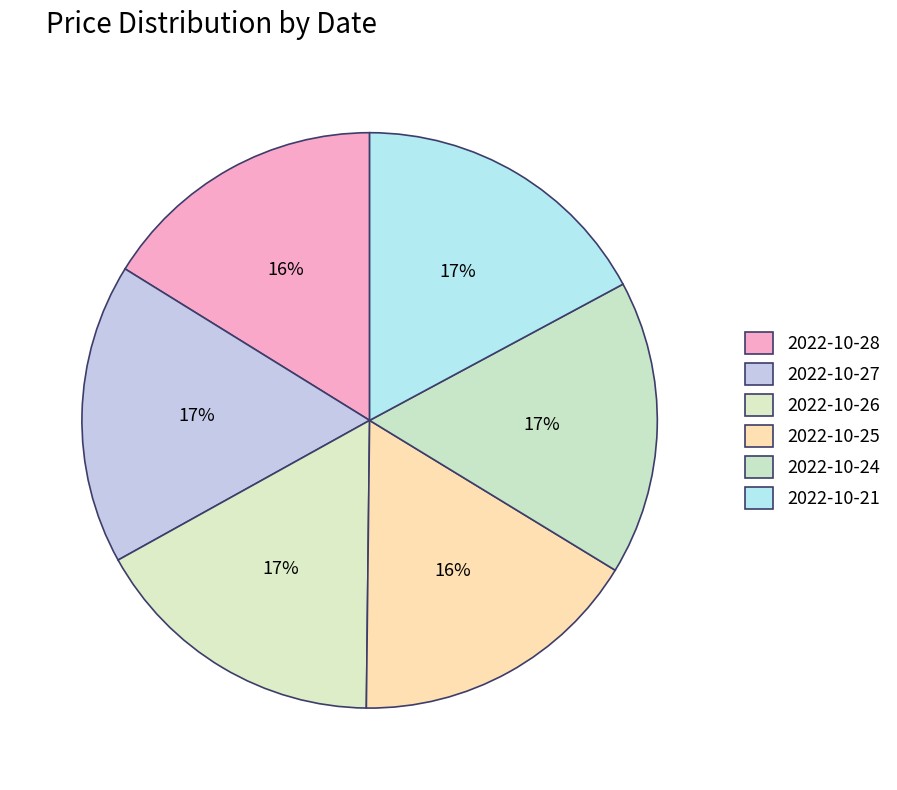

What is the ratio of the value at 2022-10-21 to the value at 2022-10-27?

1.0